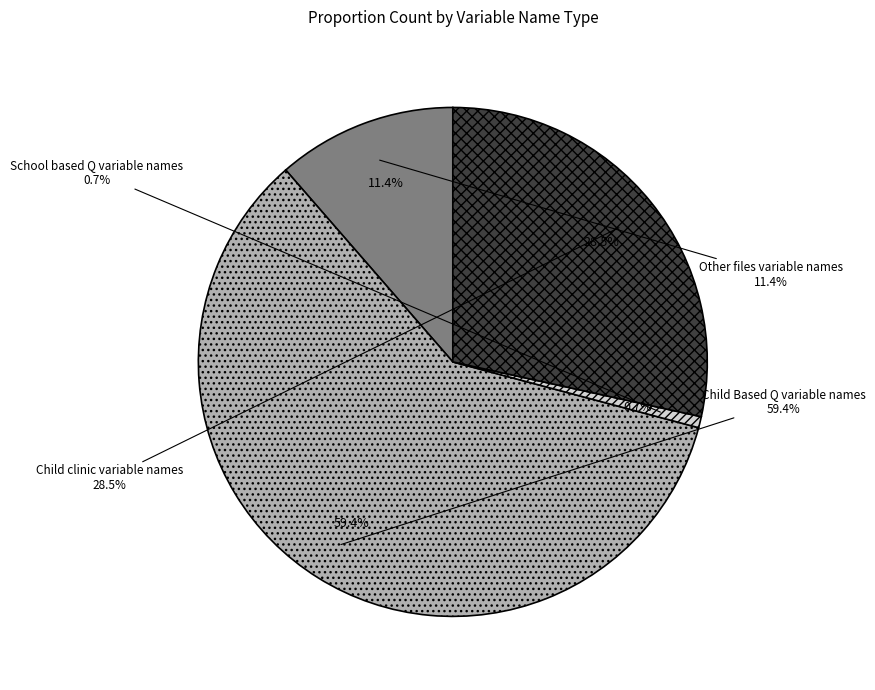

To the nearest percent, what is the difference between the largest and smallest slice percentages?

59%